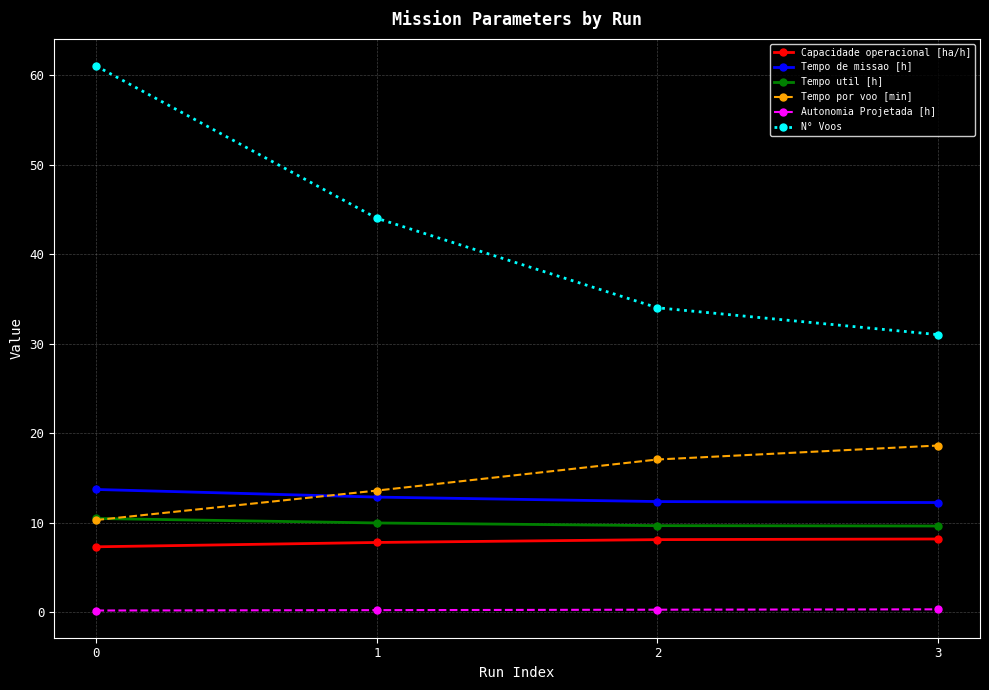

How many lines are shown in the chart?

6